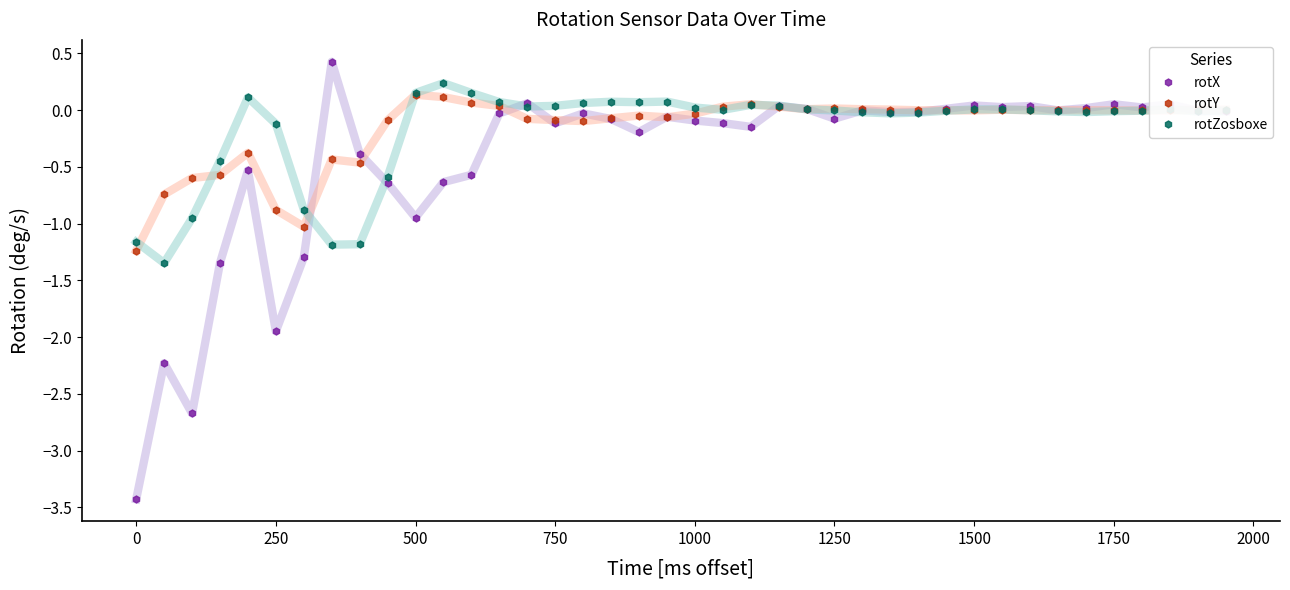

What is the greatest value displayed?

0.4